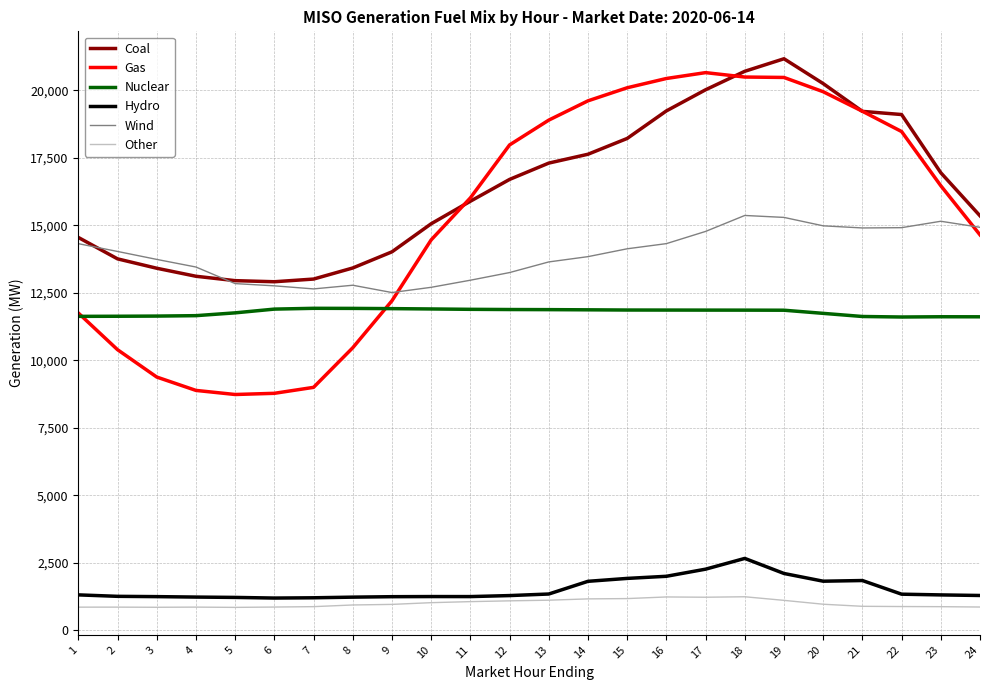

What is the minimum value shown in the chart?

842.6